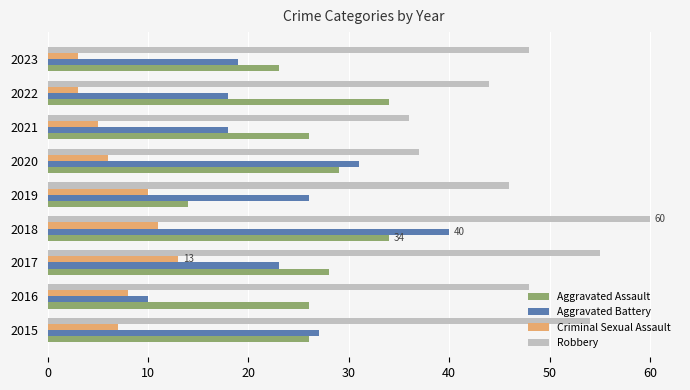

What is the difference between the maximum and second lowest values in the Robbery series?

23